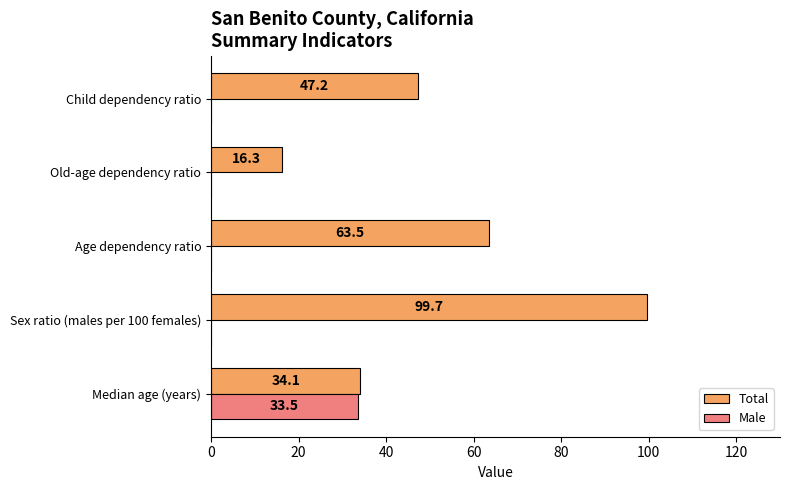

Between Median age (years) and Old-age dependency ratio, which series saw the biggest shift?

Male